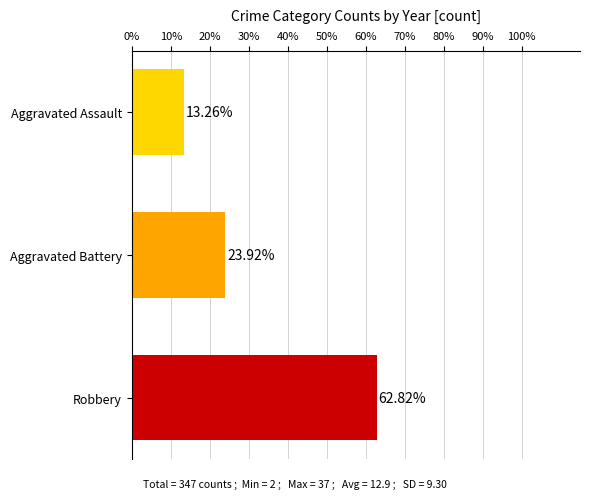

Where is the data nearest to the value 38?

Aggravated Battery